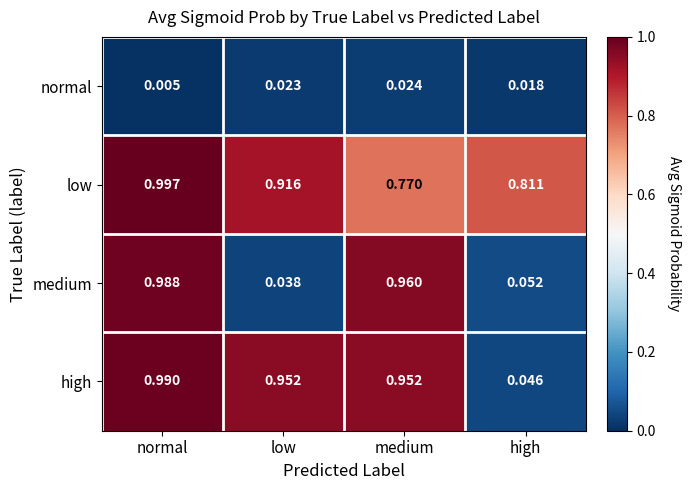

Which category has the highest value in the low series?

normal